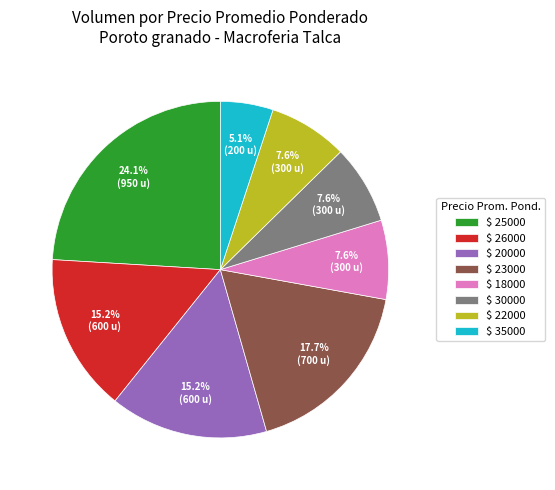

How many slices are in this pie chart?

8